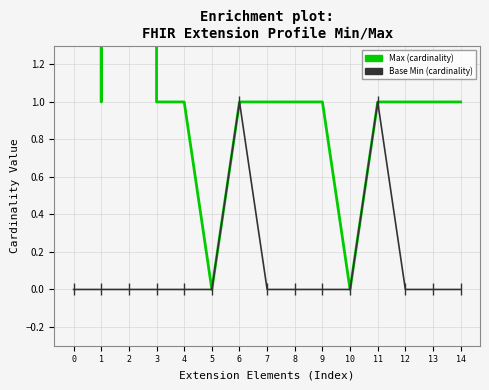

What is the value of the Max point at the 8th from the left?

1